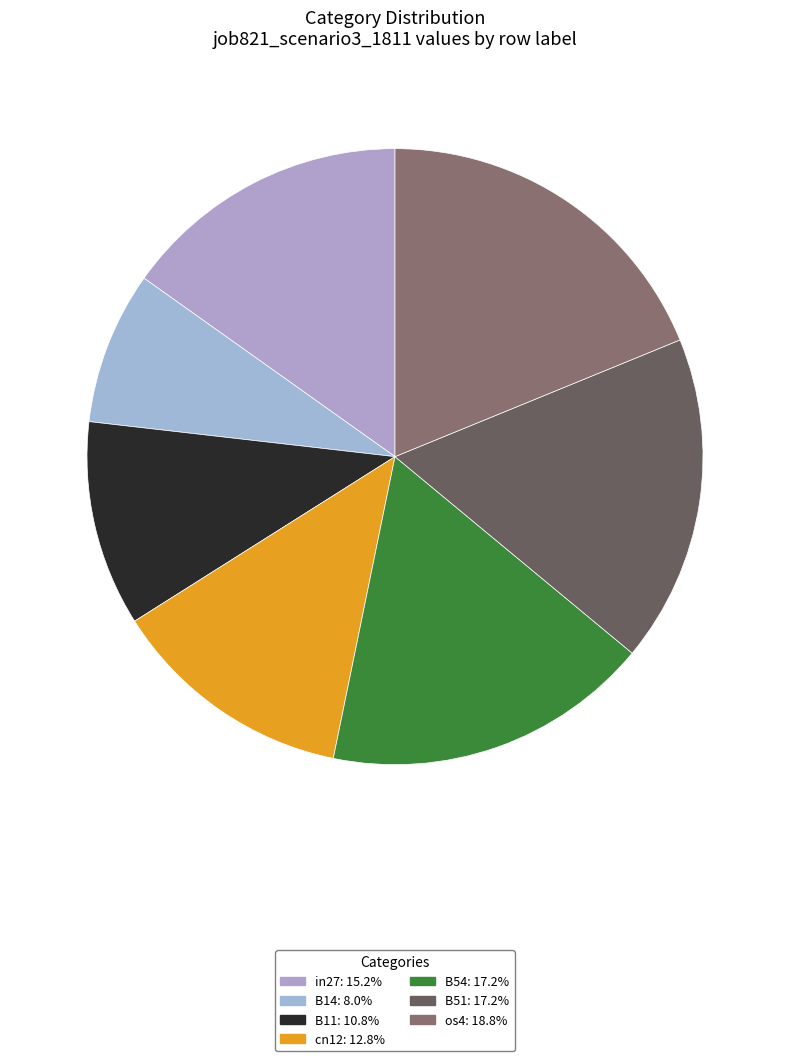

Count the number of slices in the pie.

7